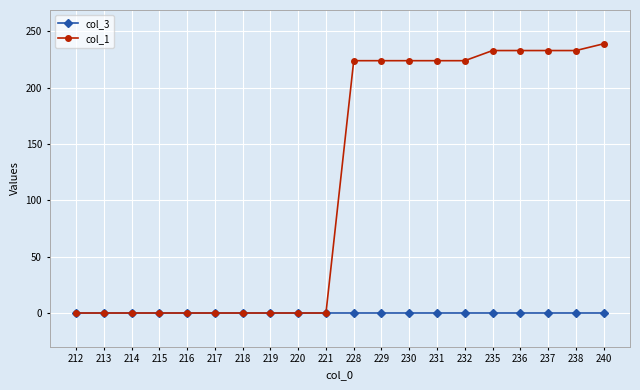

List the series in order of their peak value, lowest first.

col_3, col_1